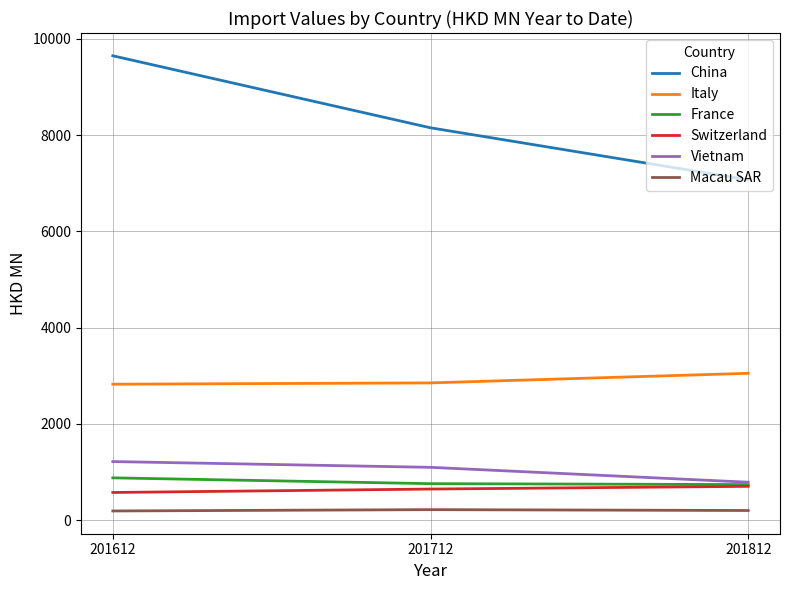

What is the difference between the maximum and minimum values in the Switzerland series?

127.8